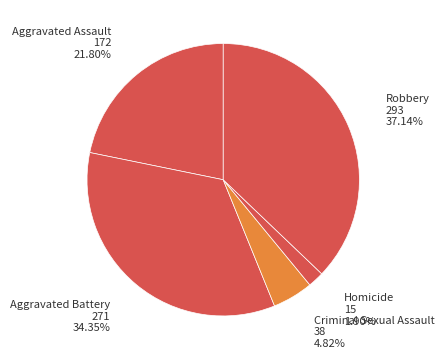

Combined, what portion of the pie is Aggravated Battery and Aggravated Assault?

56.1%